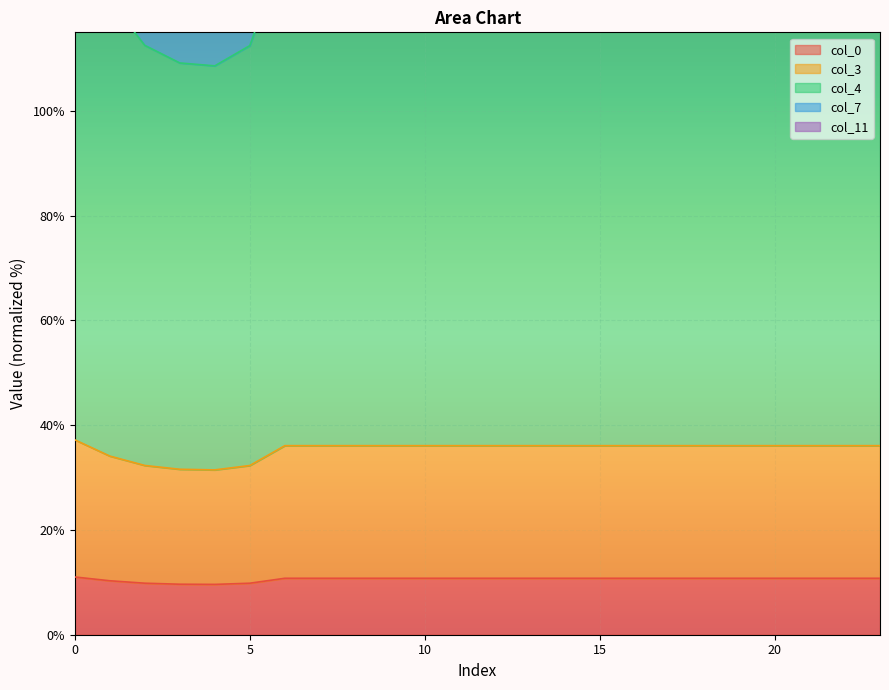

What is the sum of the col_4 values at 16 and 4?

239.8